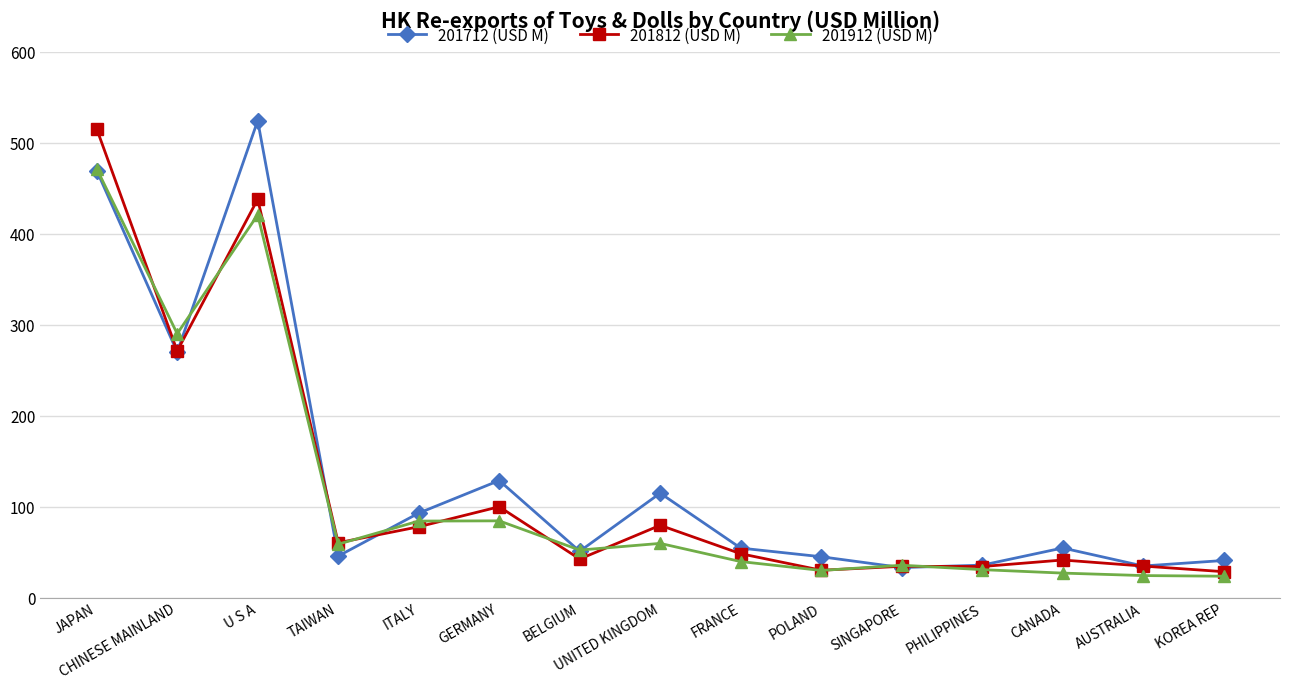

Does the chart display data point markers on the line(s)?

Yes